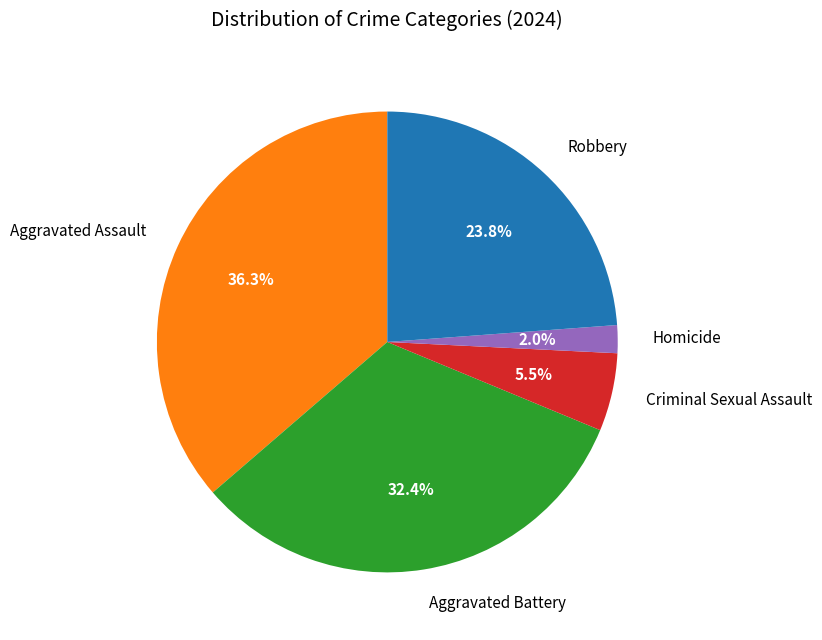

How many segments does this pie chart have?

5